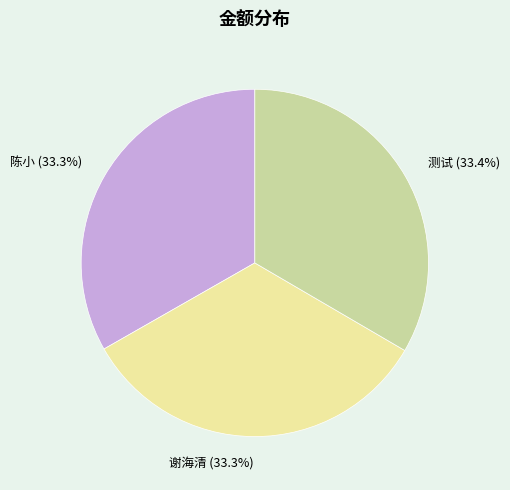

What is the ratio of the value at 谢海清 to the value at 陈小?

1.0